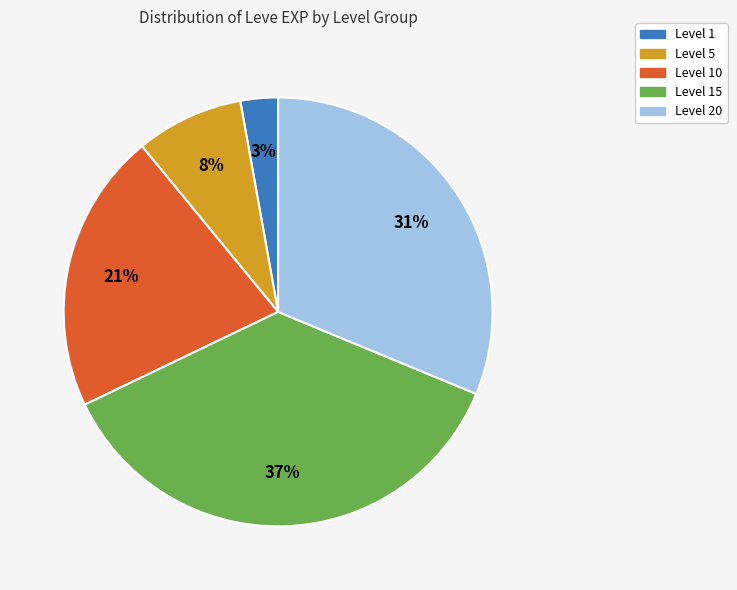

To the nearest percent, what is the difference between the largest and smallest slice percentages?

34%